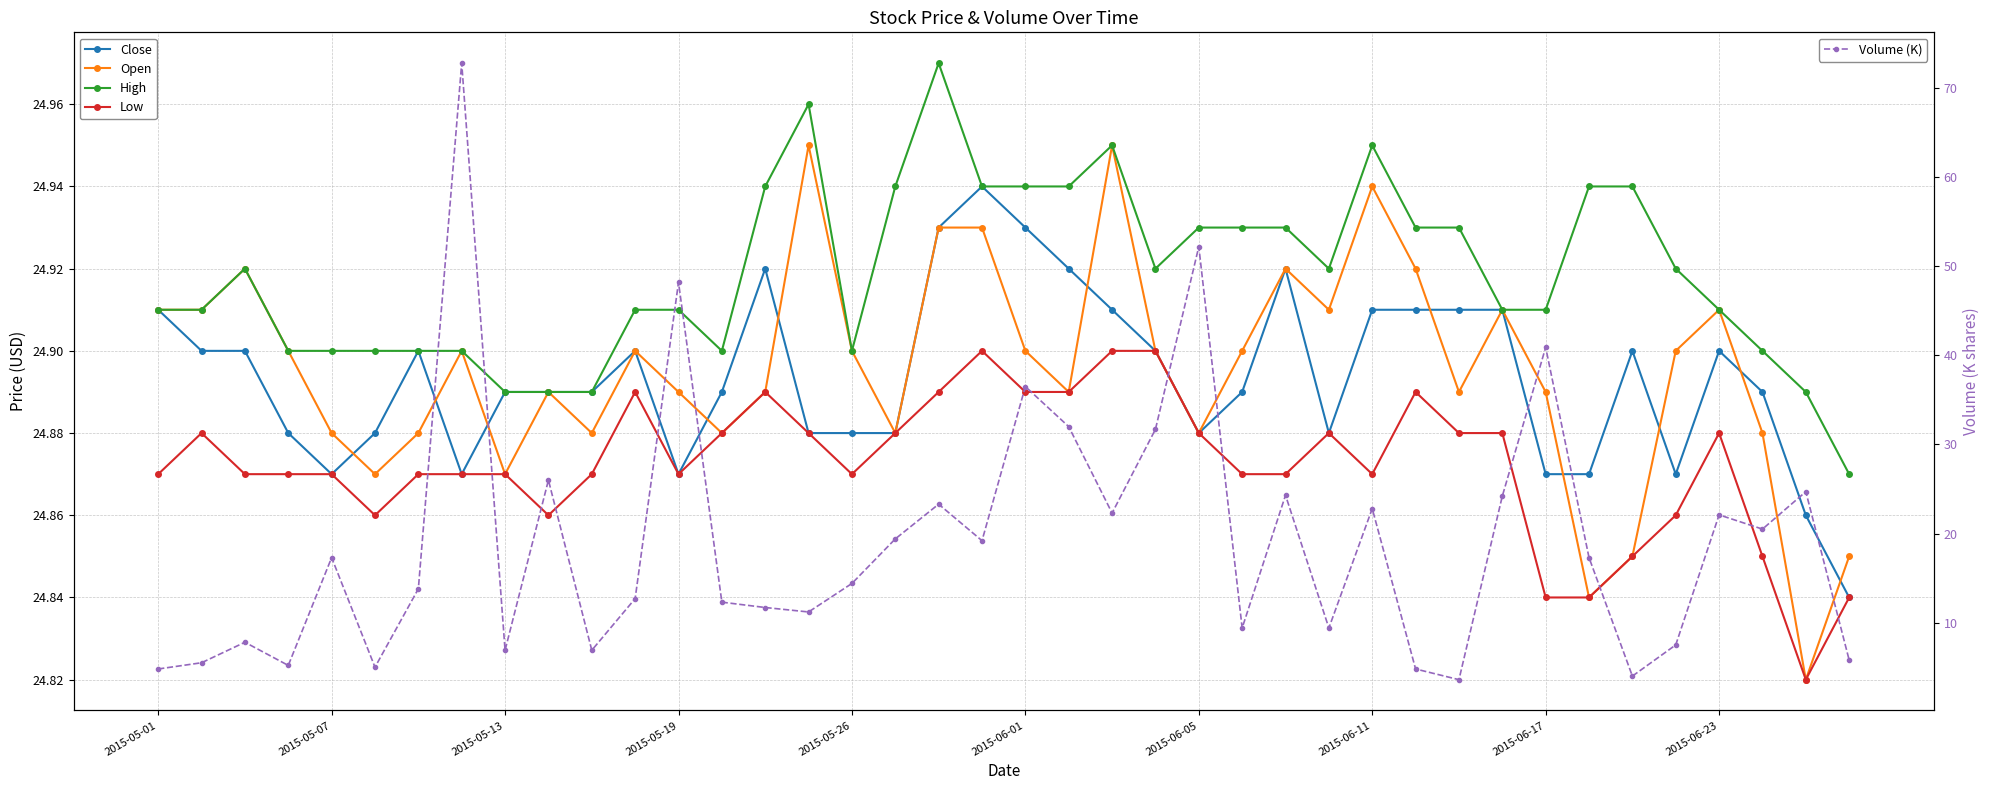

How many Close values are between 24 and 25?

40